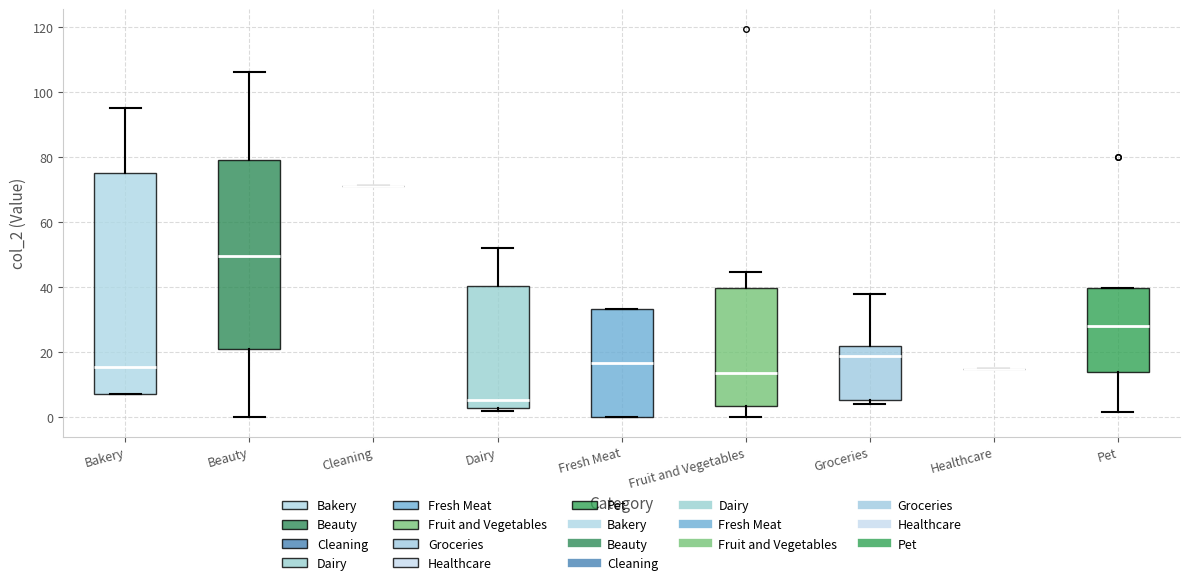

Comparing the boxes themselves (not the whiskers), which one is the tallest?

Bakery